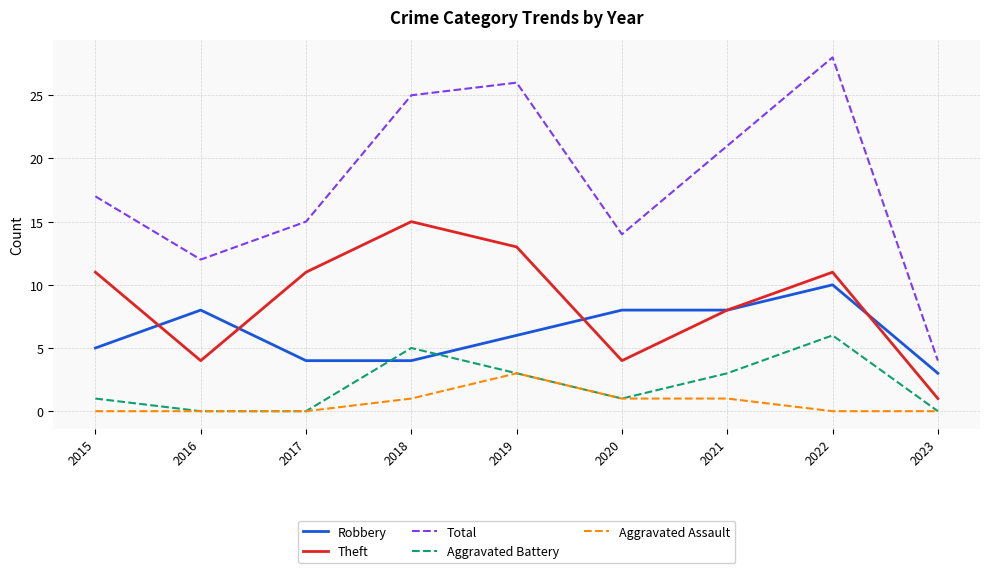

At which category is the sum across all series the highest?

2022